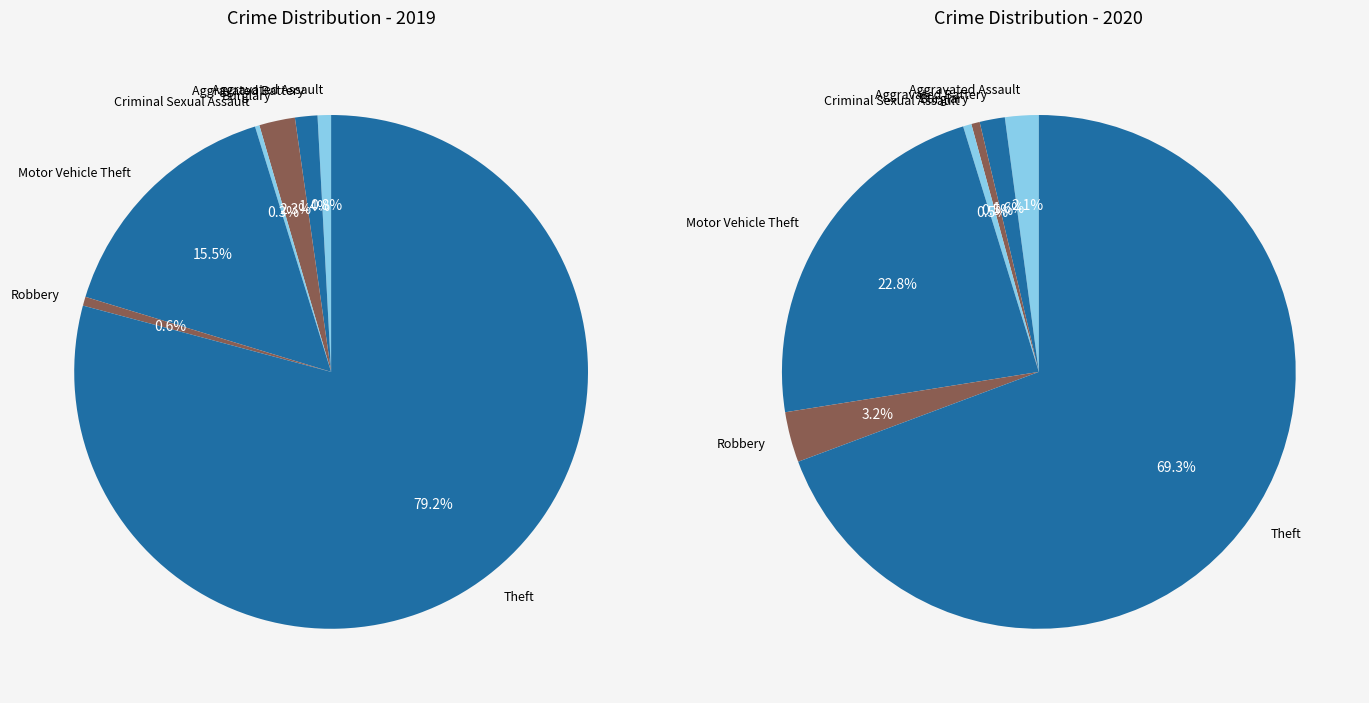

Count the number of slices in the pie.

7